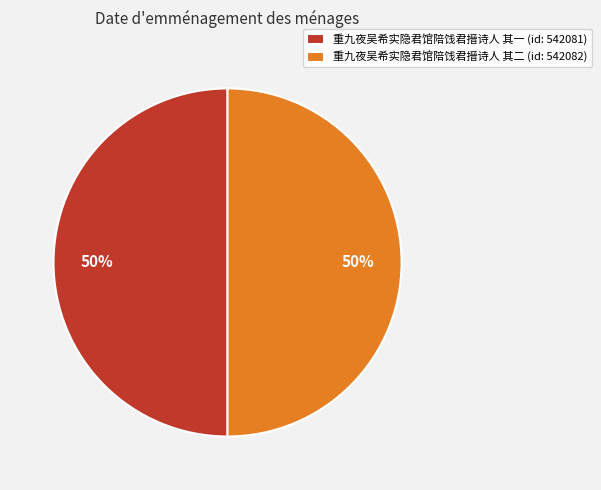

What percentage is the 重九夜吴希实隐君馆陪饯君搢诗人 其一 (id: 542081) slice, to the nearest percent?

50%